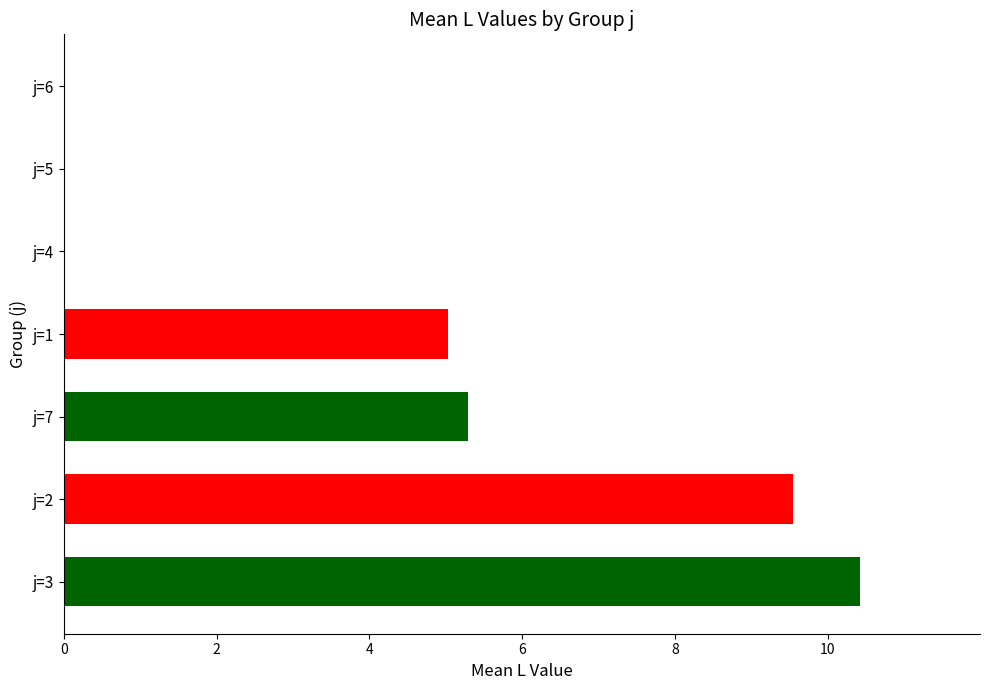

What is the sum of the values at j=6 and j=3?

10.4